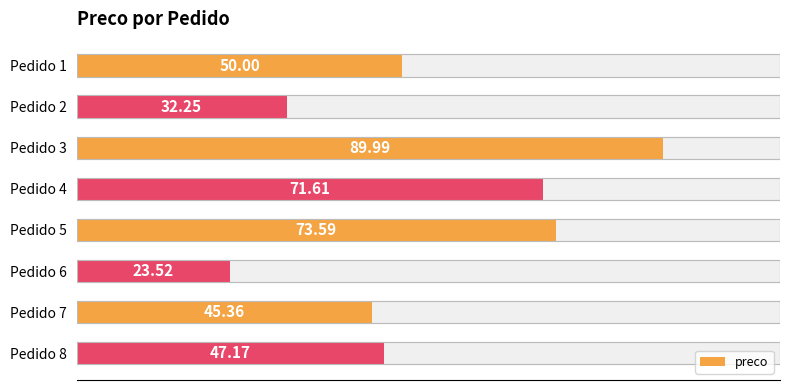

Does the chart contain stacked bars?

No